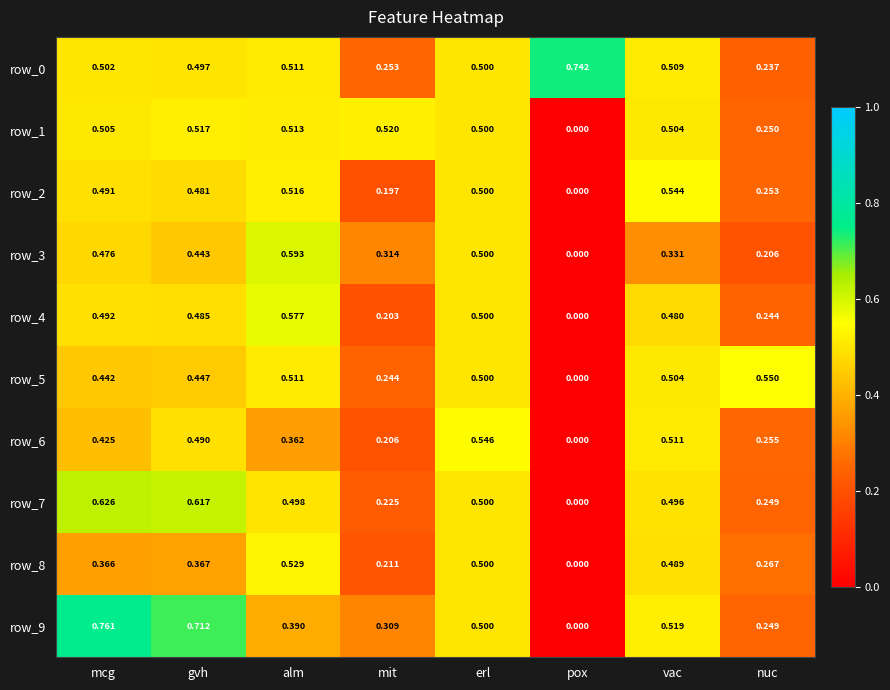

List the series in order of their peak value, lowest first.

row_1, row_8, row_2, row_6, row_5, row_4, row_3, row_7, row_0, row_9